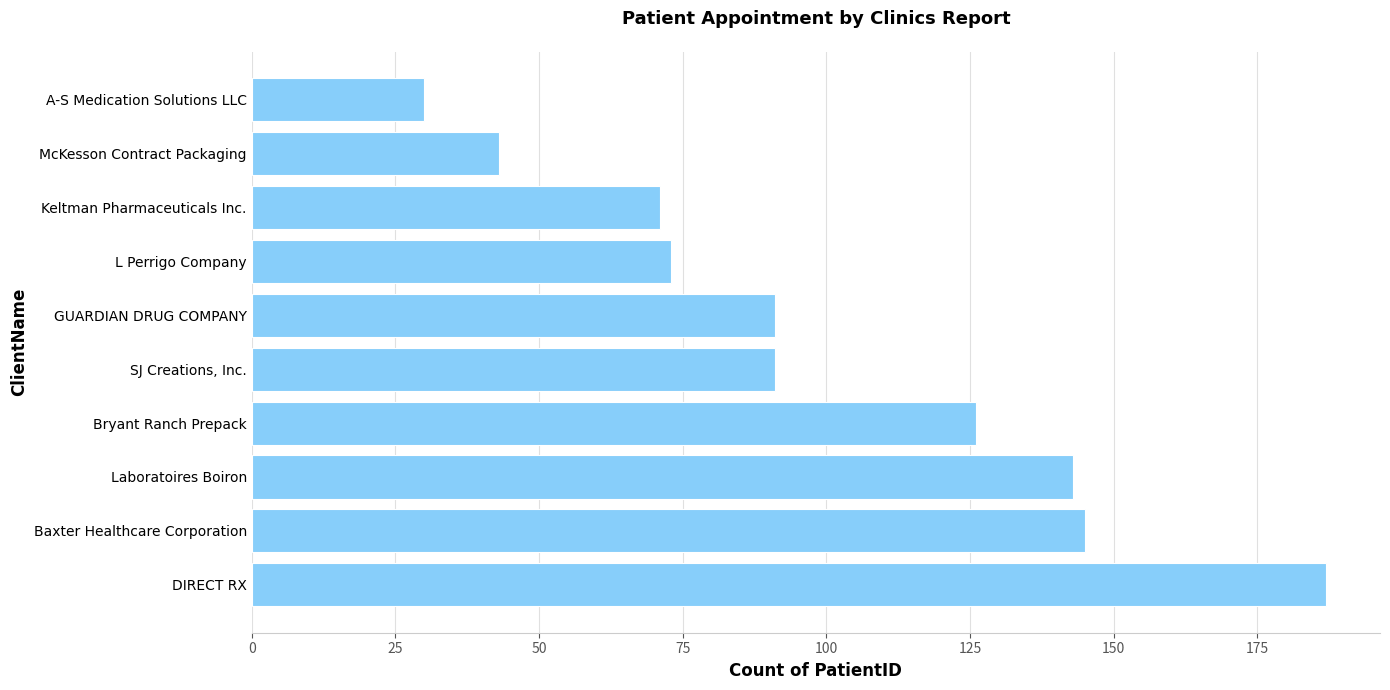

True or false: the data shows 91 at SJ Creations, Inc..

True